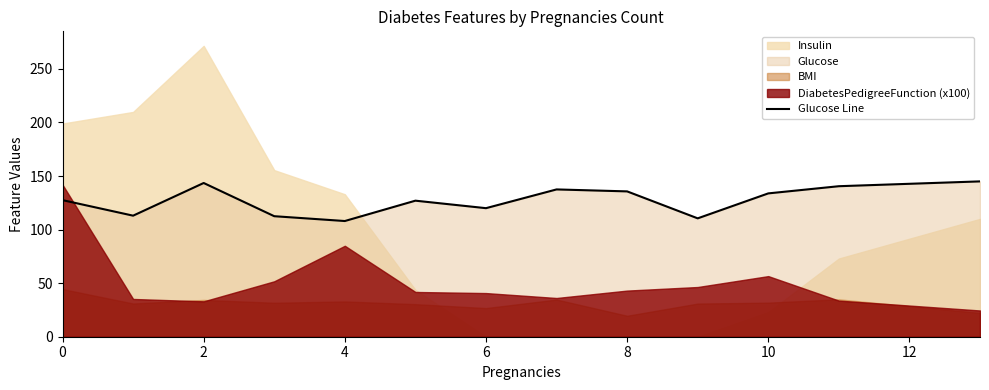

What is the maximum value for Glucose Line?

145.0